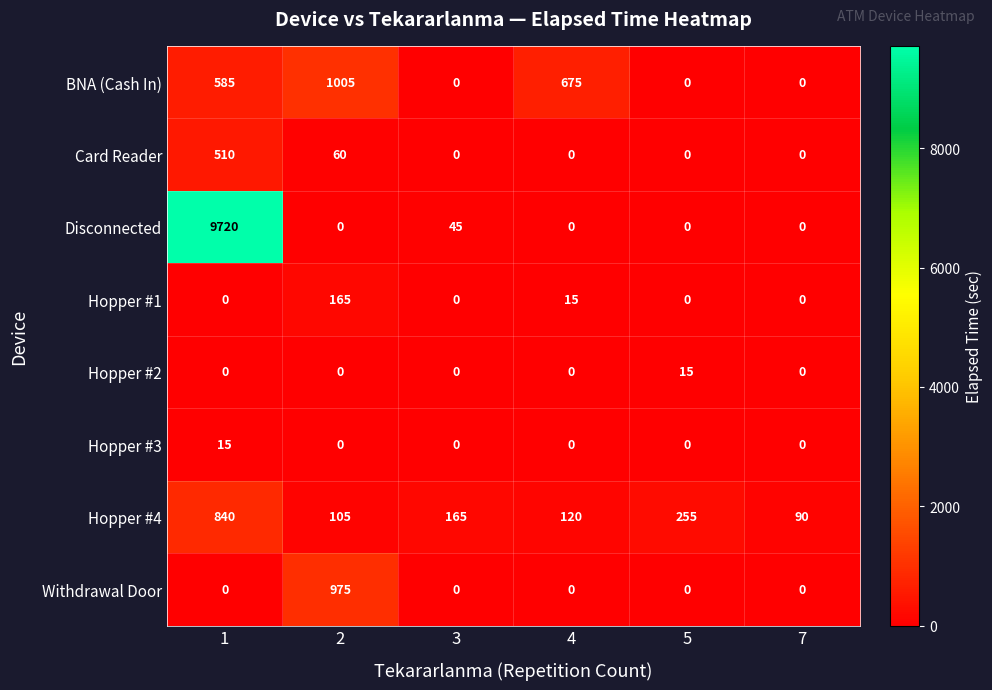

Is it true that BNA (Cash In) equals 0 at 3?

True